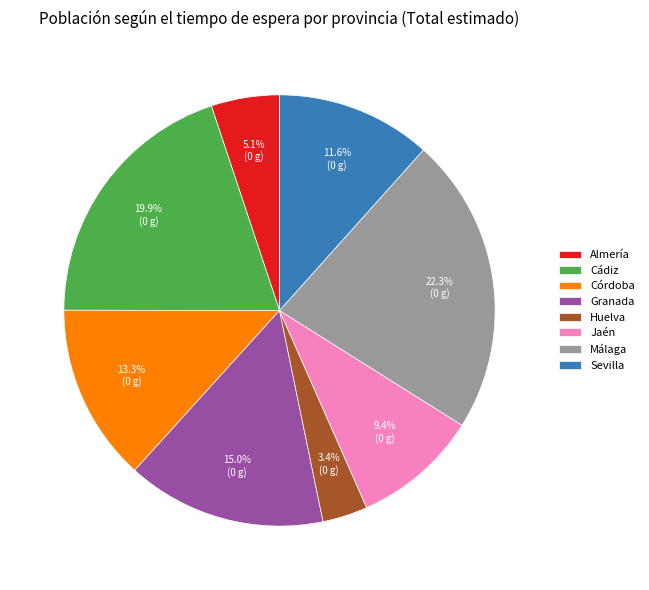

Which category has the smallest portion of the pie?

Huelva